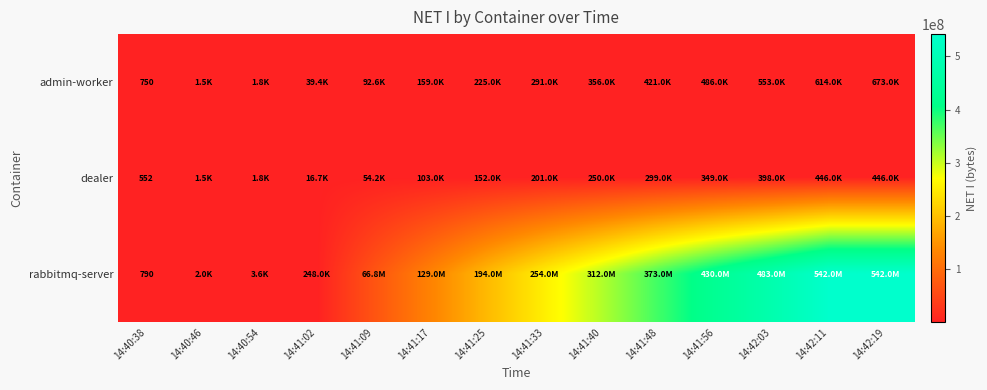

True or false: admin-worker has a value of 750 at 14:40:38.

True